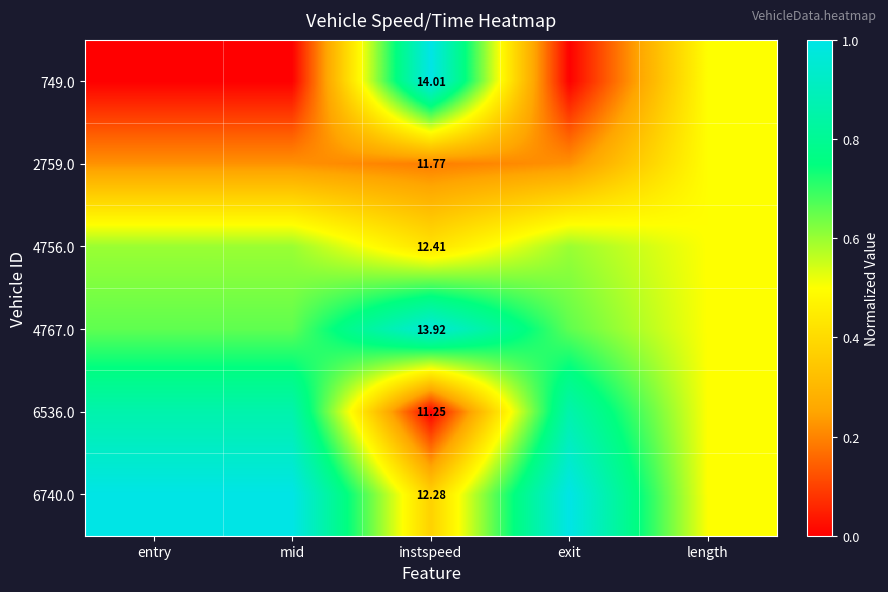

How many series are shown in this chart?

6